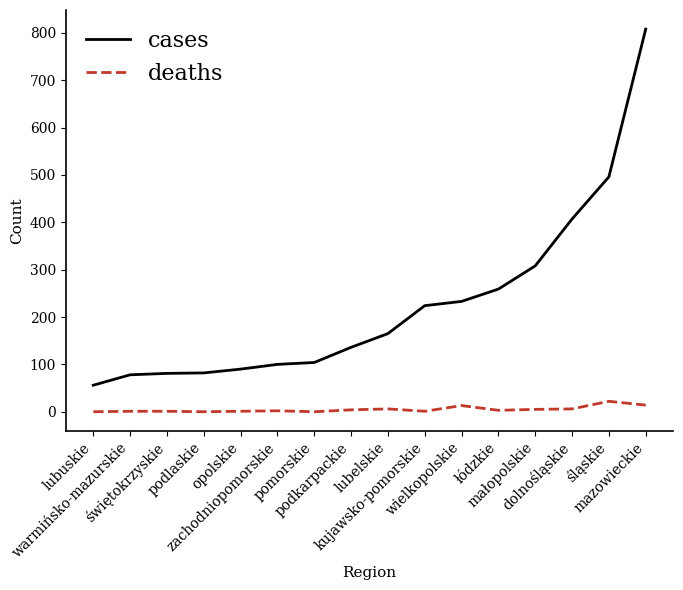

What is the sum of the deaths values at podlaskie and opolskie?

1